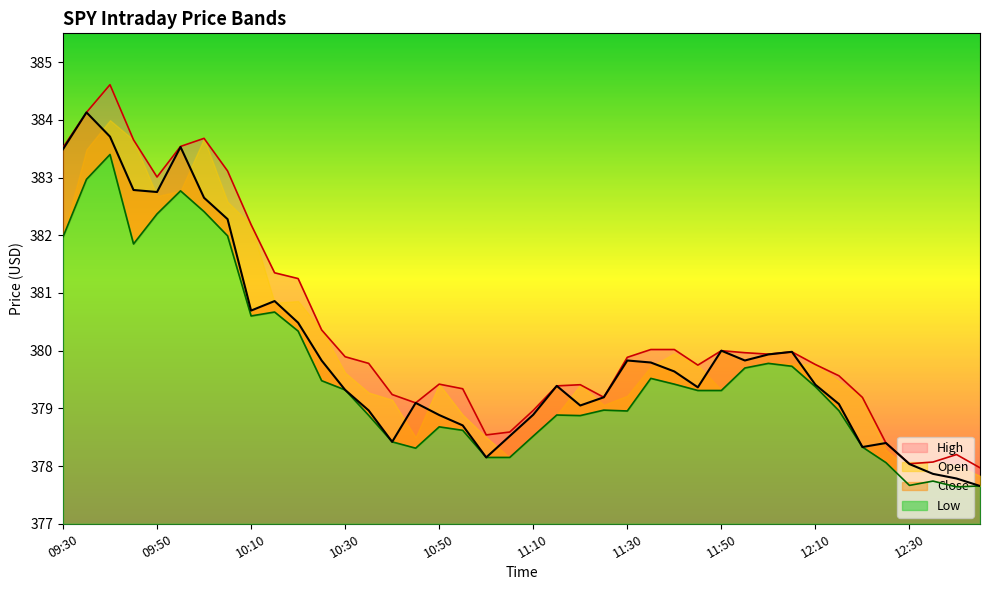

What is the value of the High point at the 16th from the left?

379.1